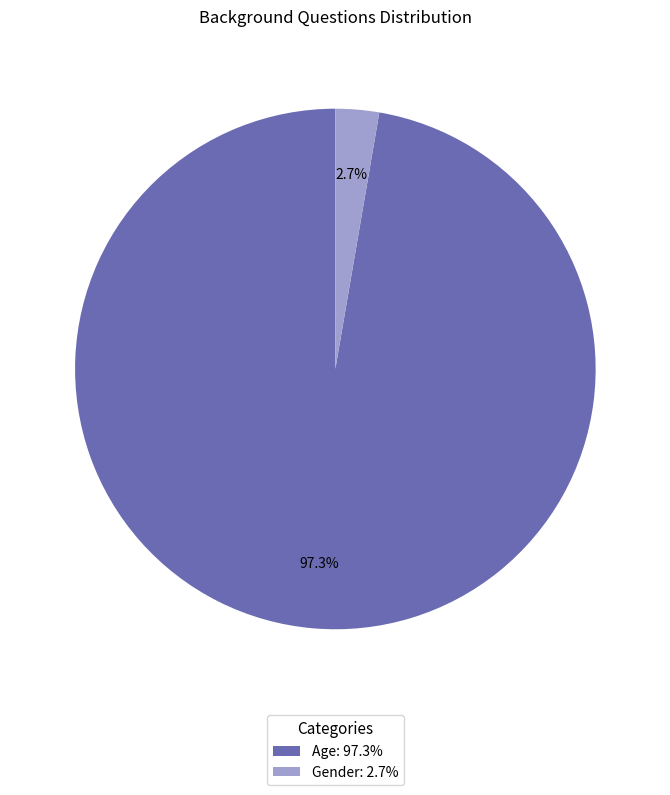

What portion of the pie excludes Gender?

97.3%